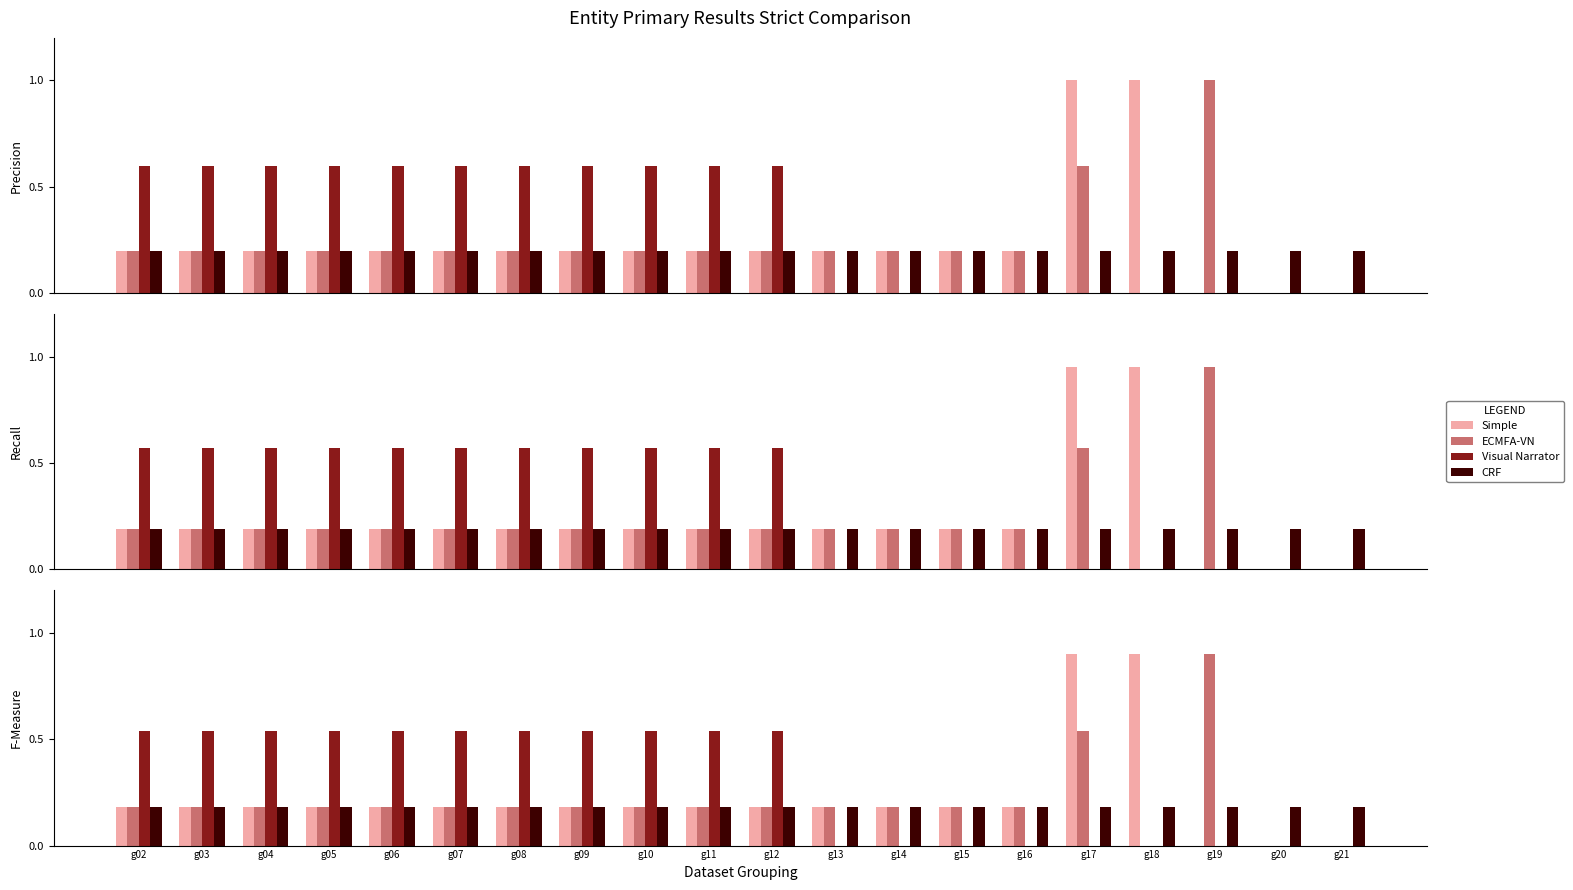

What is the value of the ECMFA-VN bar at the 11th from the left?

0.2